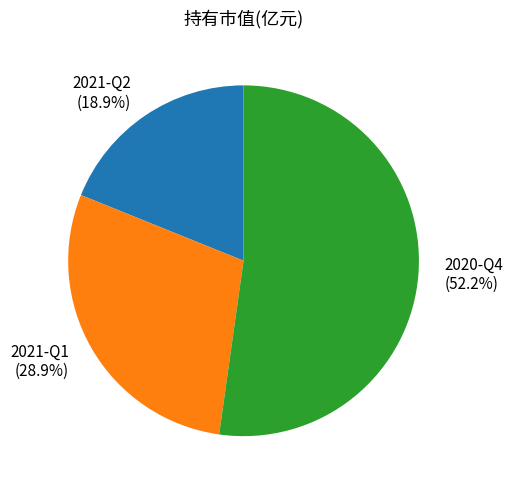

What is the total percentage of 2021-Q1 and 2020-Q4?

81.1%